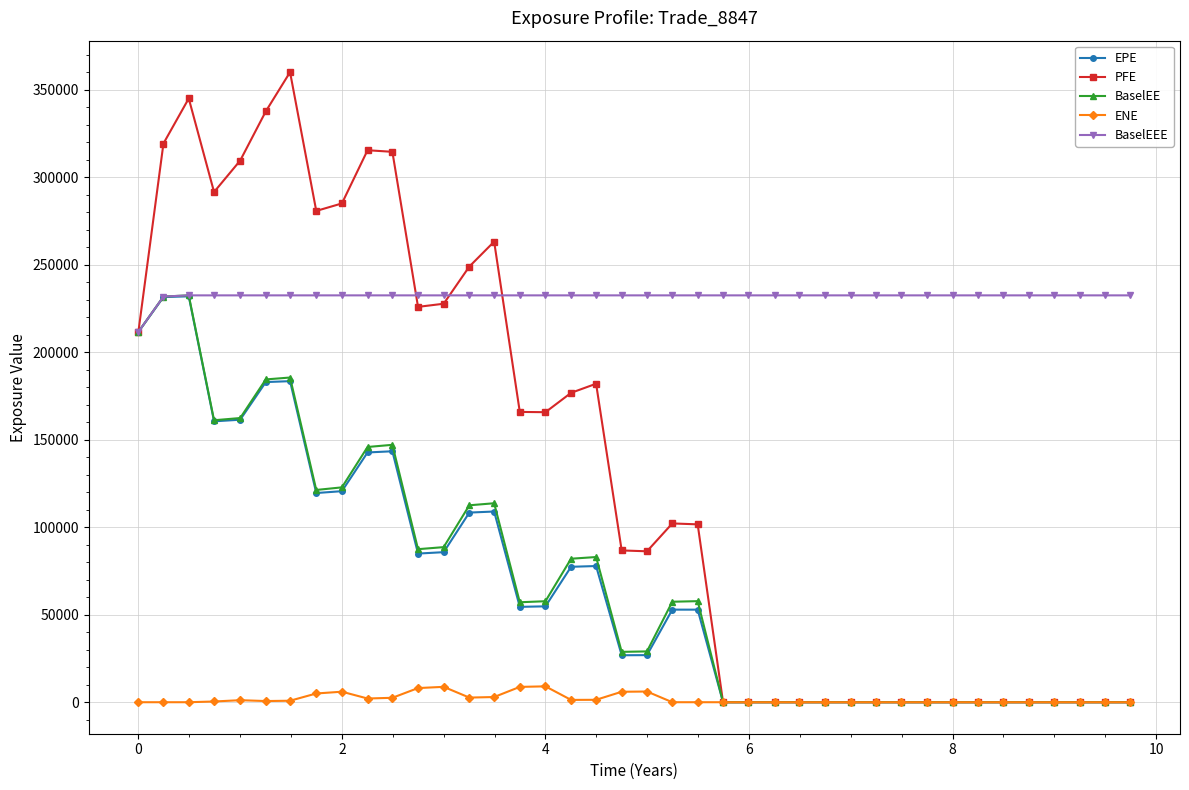

What is the highest value of the ENE series?

9073.6